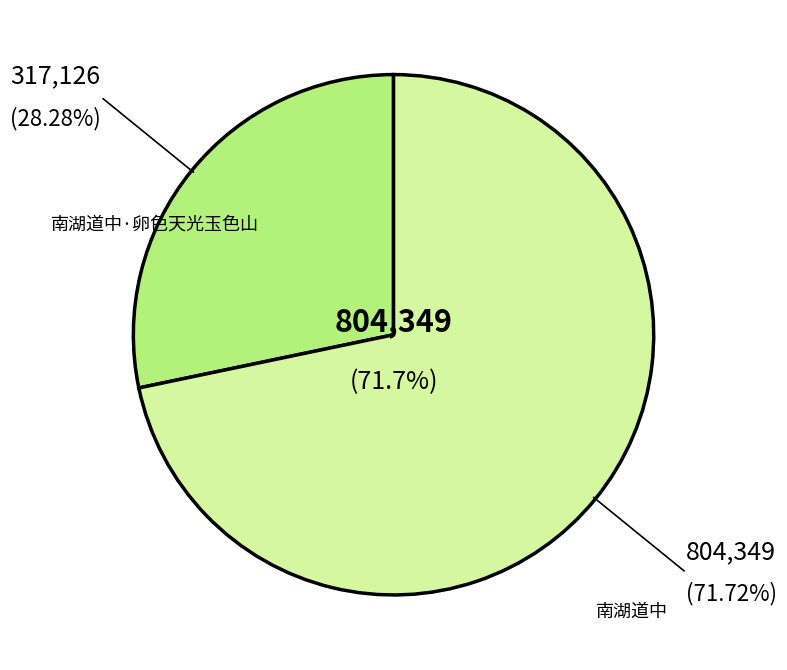

To the nearest percent, what is the difference between the largest and smallest slice percentages?

43%